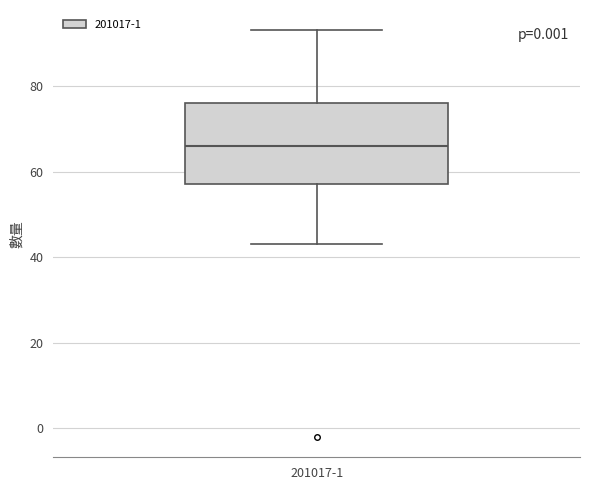

Where does the upper whisker of the box for 201017-1 end on the y-axis? The values are not printed on the chart, so give them approximately, as read against the axis.

94